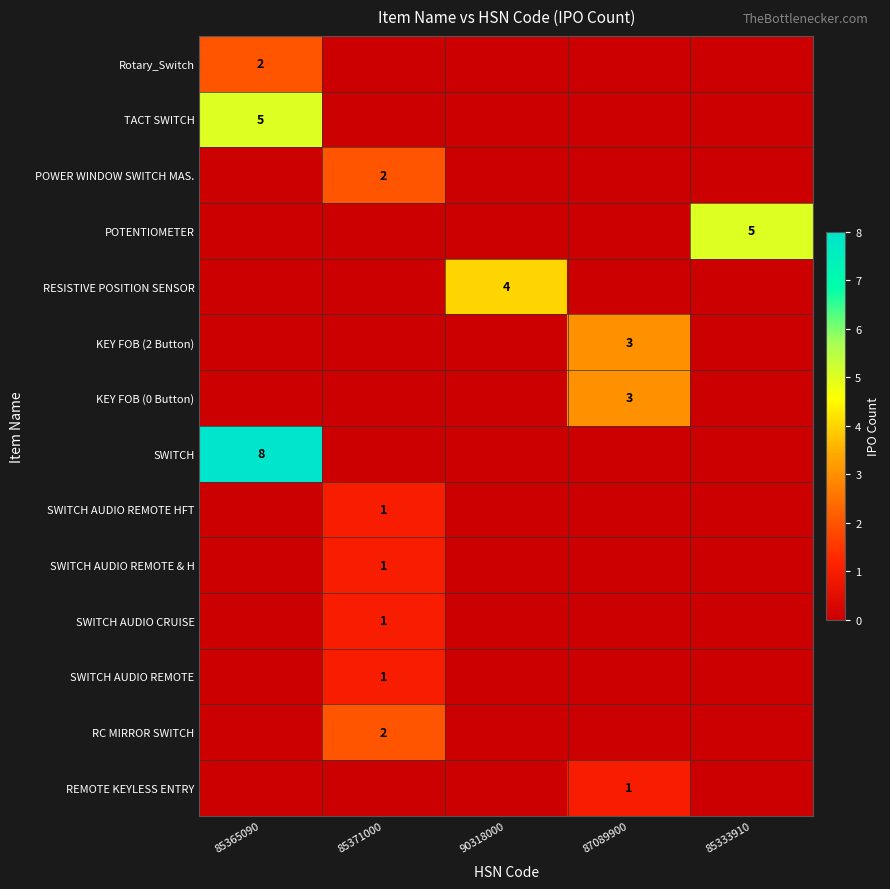

At which category is the sum across all series the highest?

85365090